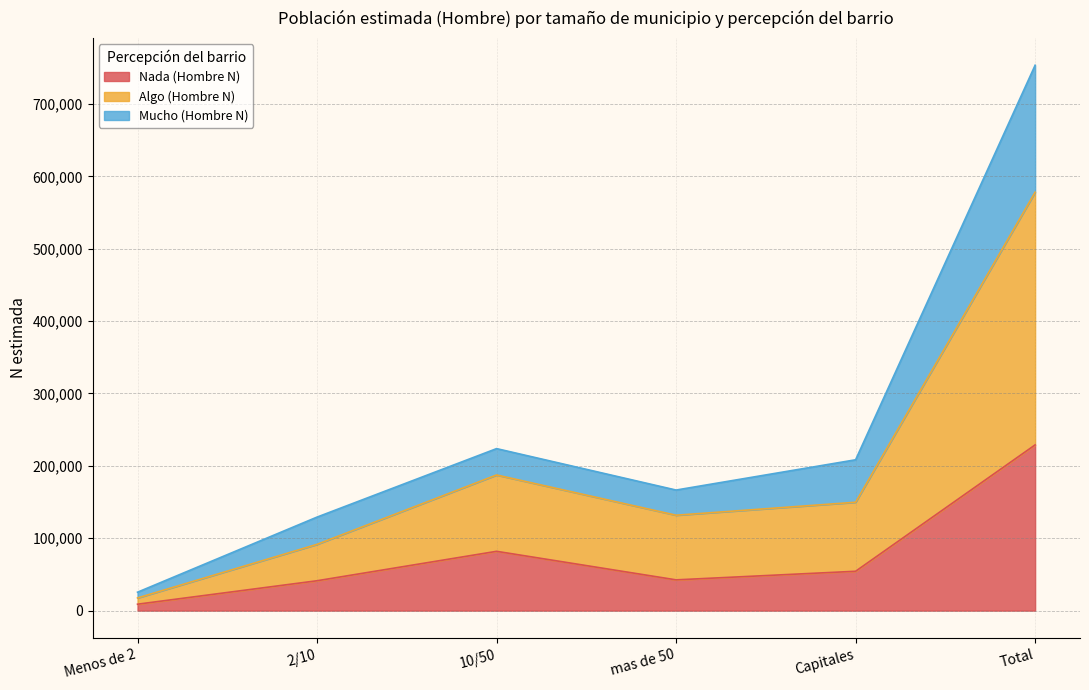

The value of Nada (Hombre N) at 10/50 is 81942. True or false?

True